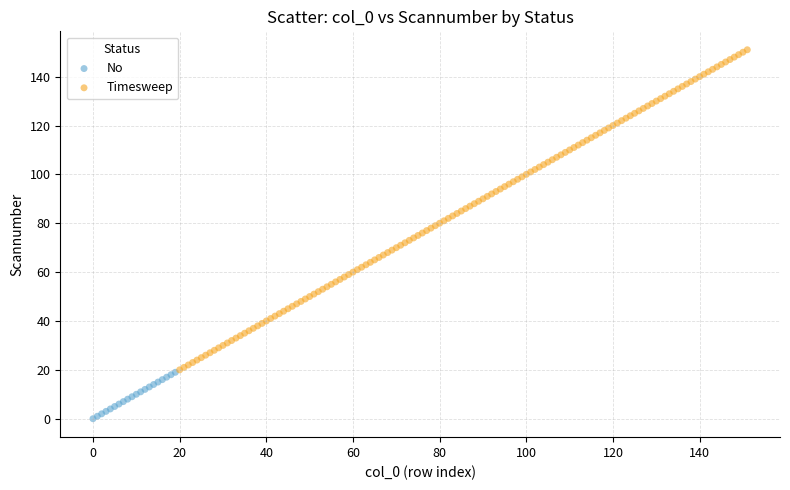

Which series contains the lowest Y value?

No